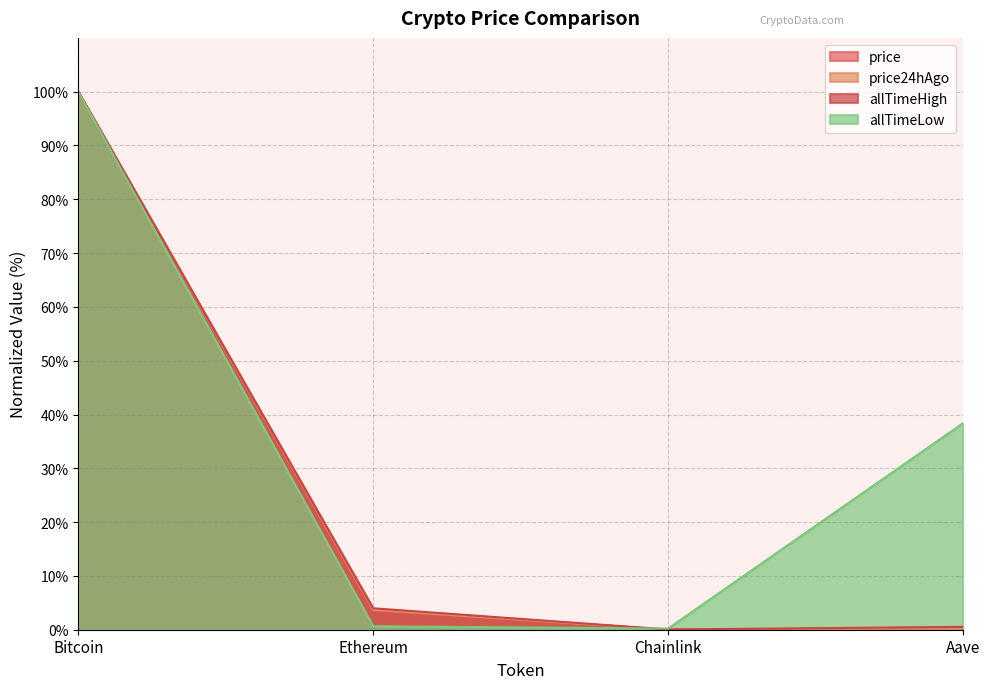

What is the sum of all price24hAgo values?

104.0